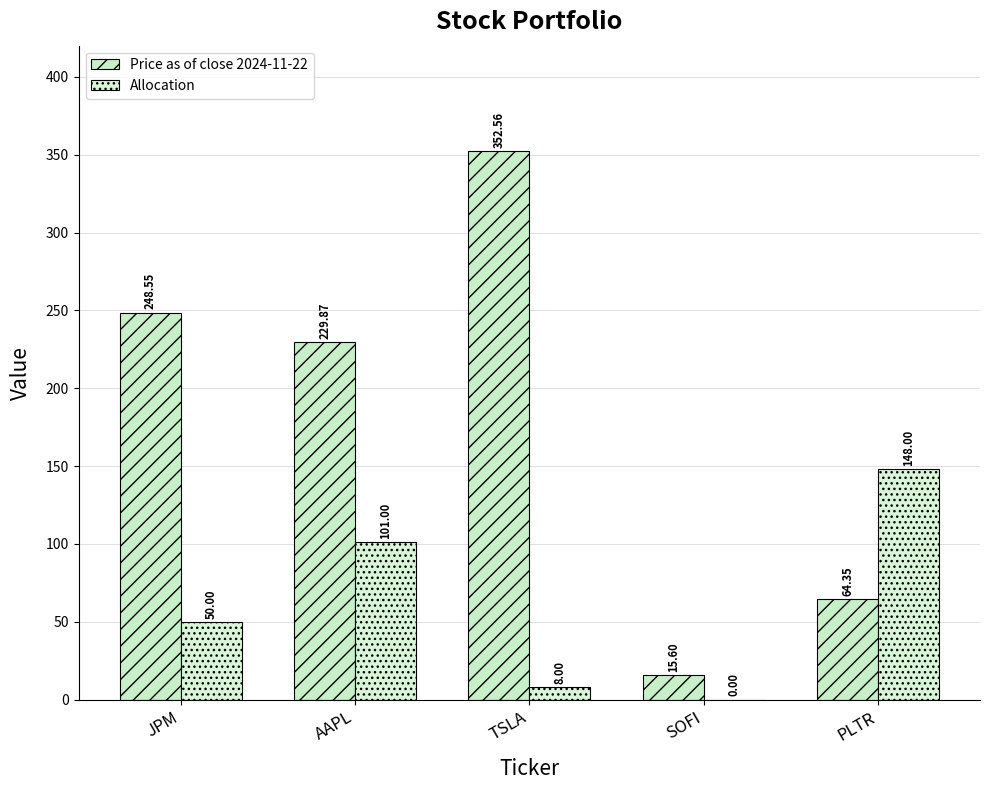

Count the number of categories in the chart.

5